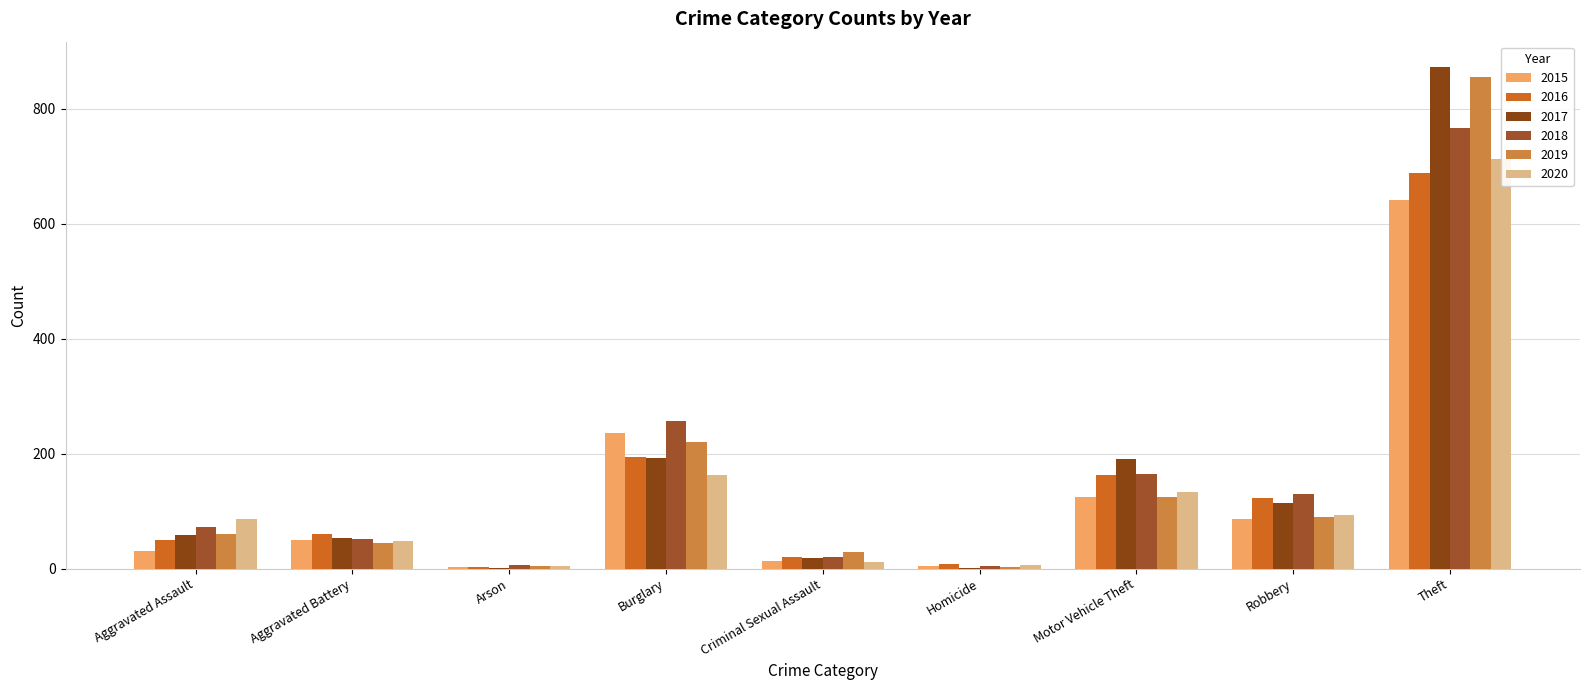

Reading right to left, list all the values displayed in this chart.

2015: Theft=641	Robbery=87	Motor Vehicle Theft=125	Homicide=4	Criminal Sexual Assault=13	Burglary=236	Arson=3	Aggravated Battery=50	Aggravated Assault=31
2016: Theft=689	Robbery=123	Motor Vehicle Theft=163	Homicide=8	Criminal Sexual Assault=20	Burglary=194	Arson=3	Aggravated Battery=60	Aggravated Assault=50
2017: Theft=873	Robbery=115	Motor Vehicle Theft=191	Homicide=2	Criminal Sexual Assault=19	Burglary=192	Arson=1	Aggravated Battery=54	Aggravated Assault=59
2018: Theft=767	Robbery=130	Motor Vehicle Theft=164	Homicide=5	Criminal Sexual Assault=20	Burglary=257	Arson=6	Aggravated Battery=52	Aggravated Assault=72
2019: Theft=855	Robbery=89	Motor Vehicle Theft=125	Homicide=3	Criminal Sexual Assault=29	Burglary=221	Arson=5	Aggravated Battery=45	Aggravated Assault=61
2020: Theft=713	Robbery=94	Motor Vehicle Theft=134	Homicide=6	Criminal Sexual Assault=12	Burglary=163	Arson=4	Aggravated Battery=48	Aggravated Assault=87